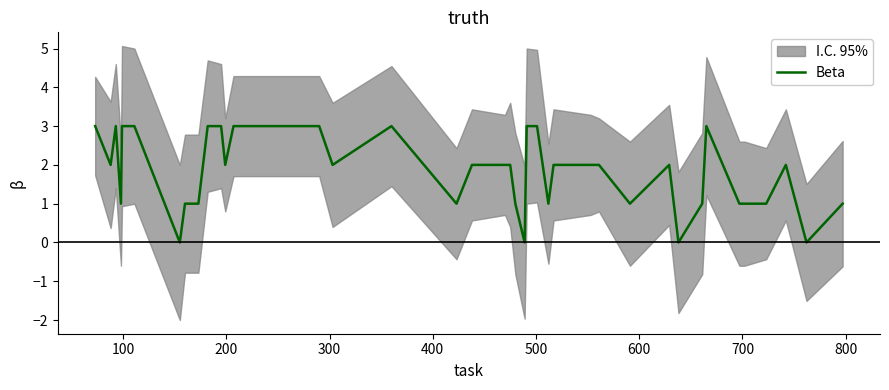

What is the maximum value for Beta?

3